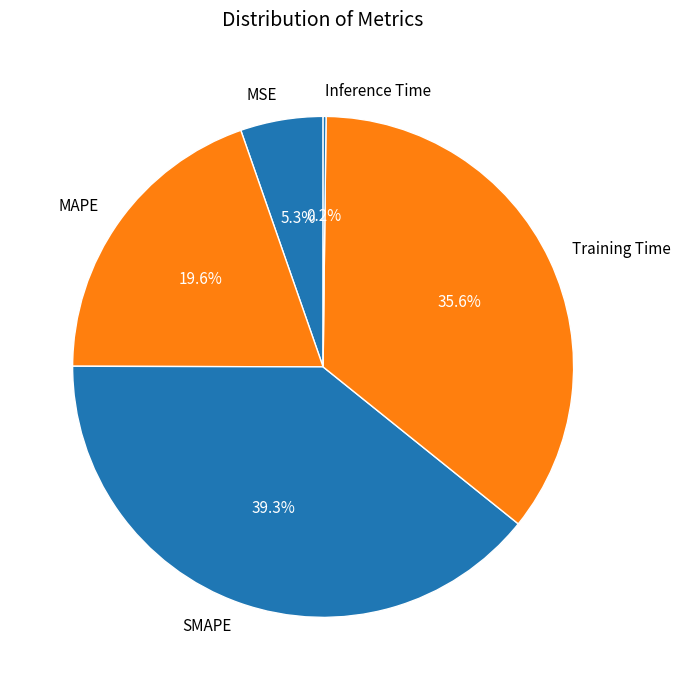

Which slice is the largest?

SMAPE